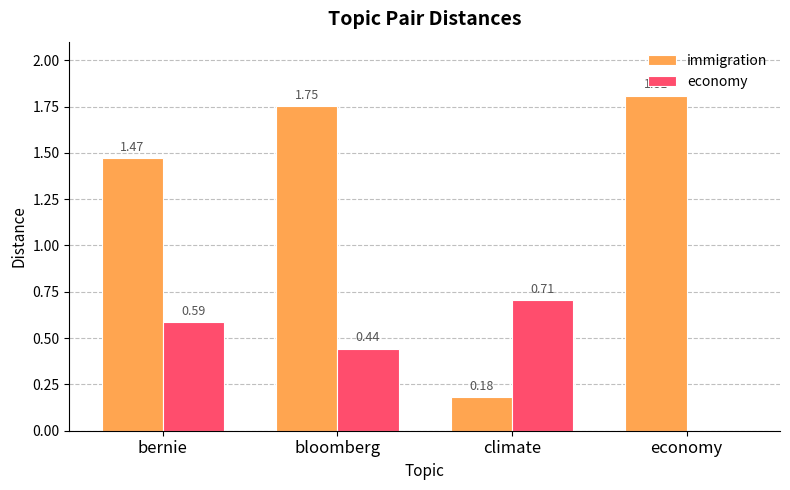

What is the sum of the immigration values at bernie and bloomberg?

3.2